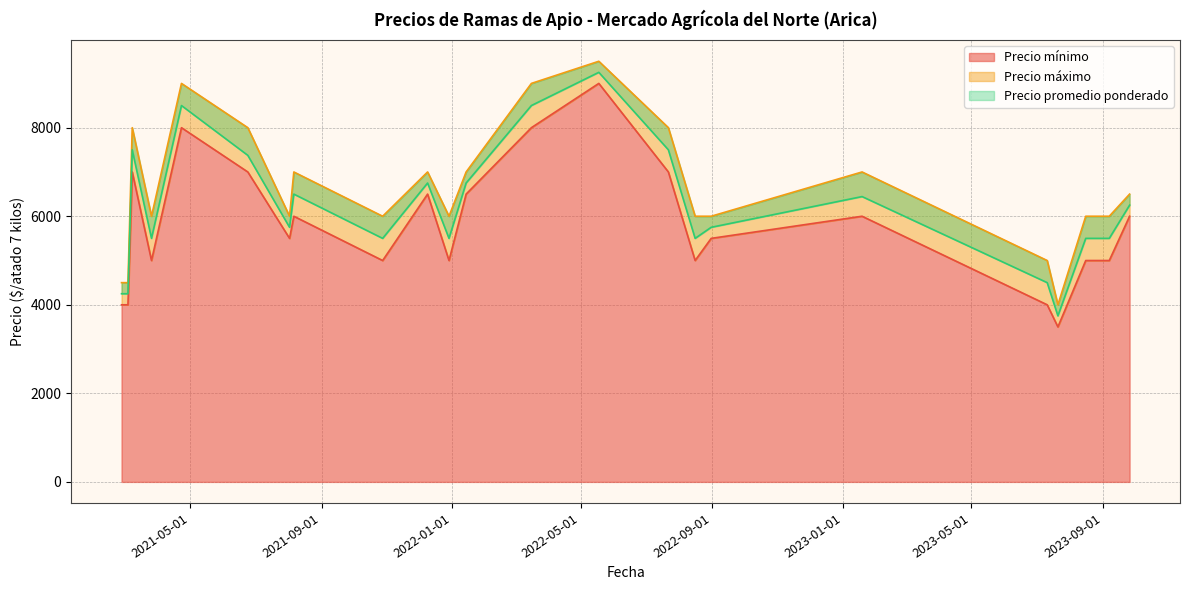

At which label is Precio mínimo closest to 6250?

2021-12-09